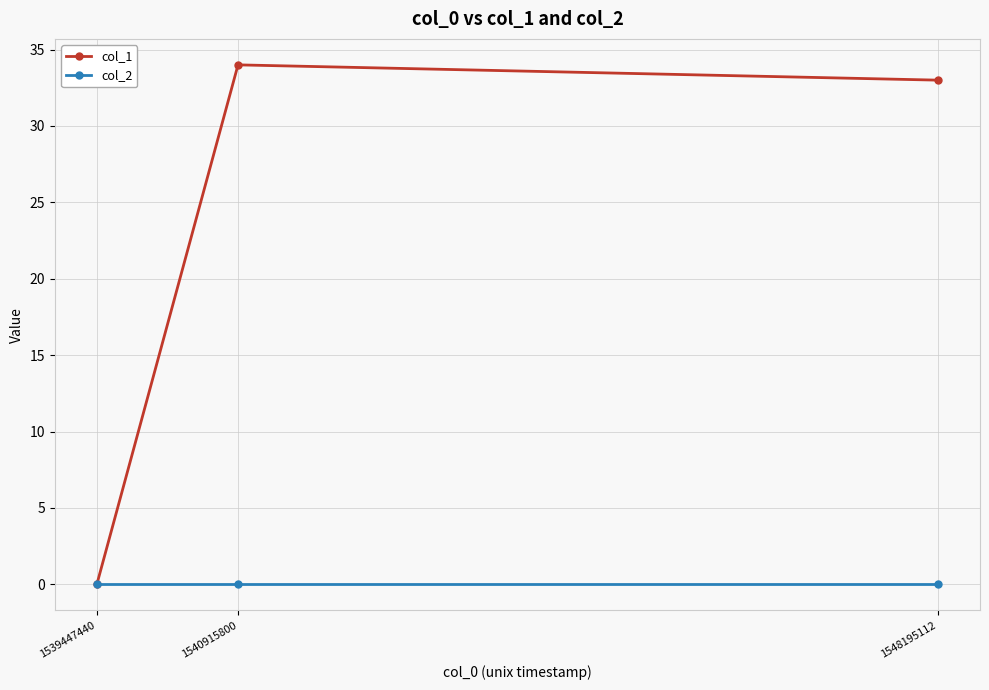

At 1548195112, list the series in order from smallest to largest.

col_2, col_1